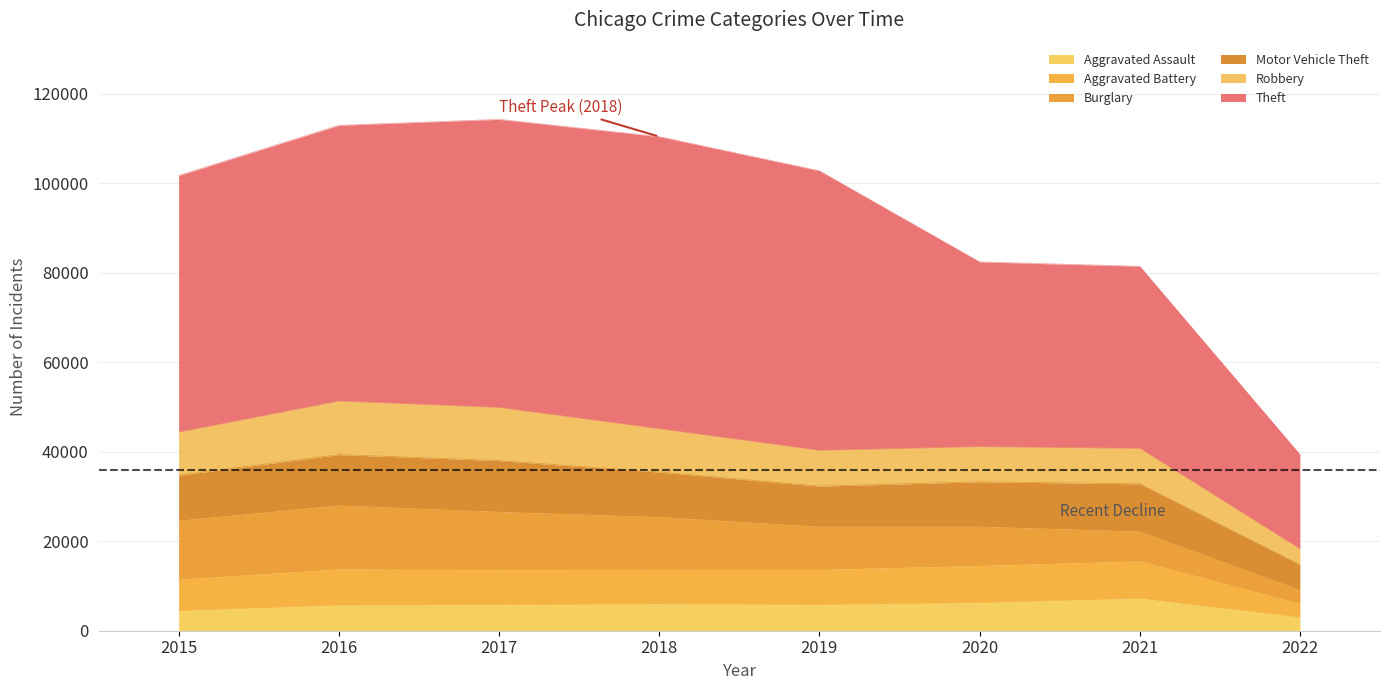

At how many categories does at least one series exceed 21617?

7